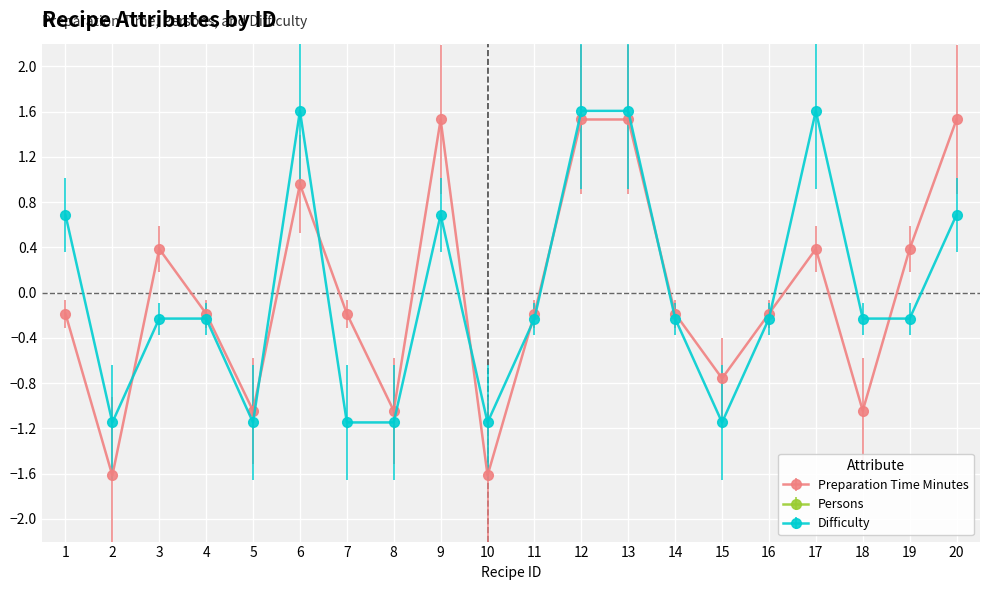

What is the highest value of the Difficulty series?

1.6